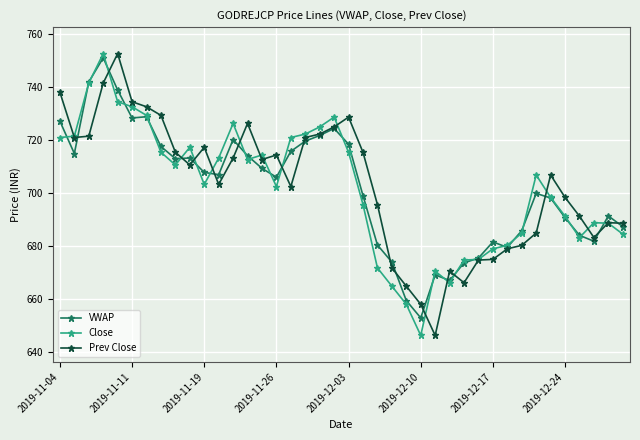

What is the minimum value for Close?

646.3